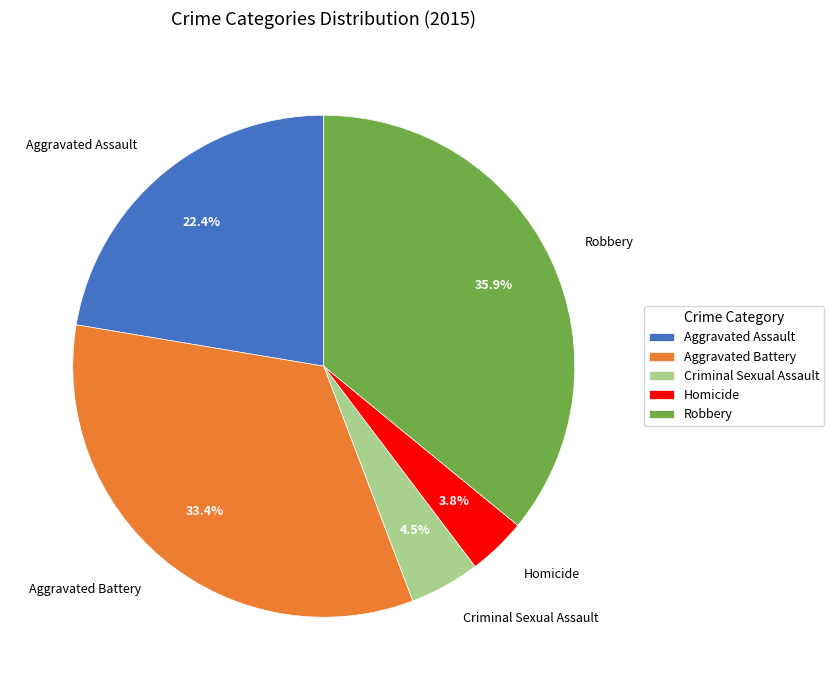

To the nearest percent, what is the difference between the largest and smallest slice percentages?

32%